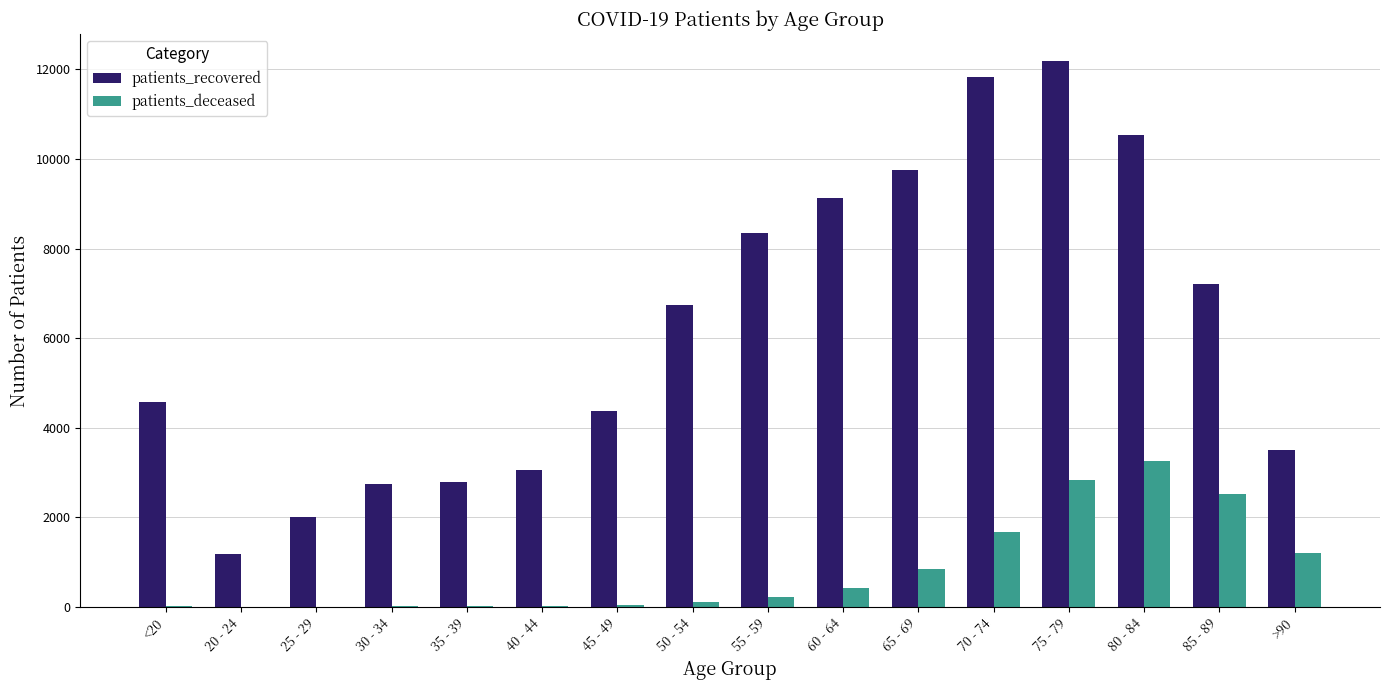

The value of patients_recovered at 50 - 54 is 6747. True or false?

True